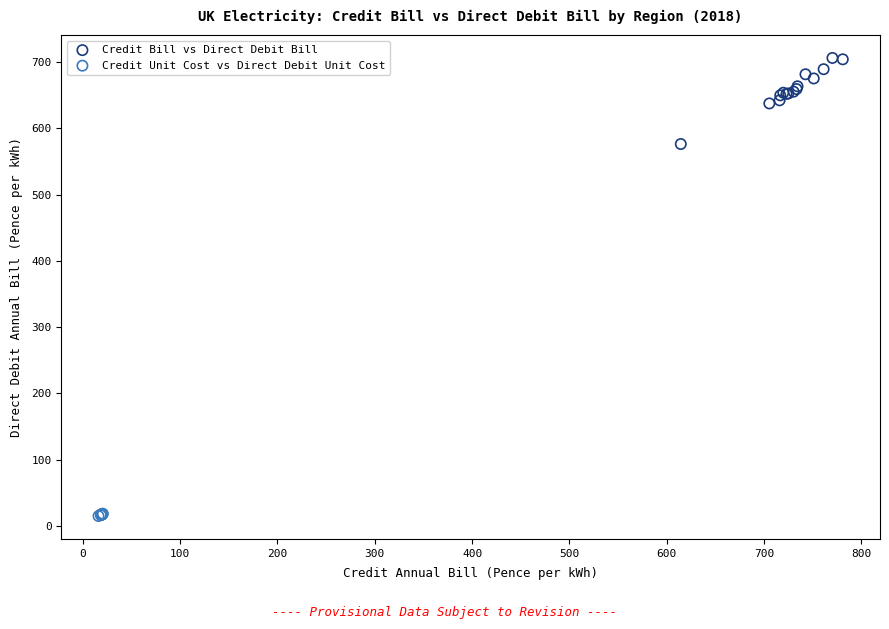

Which series contains the lowest Y value?

Credit Unit Cost vs Direct Debit Unit Cost